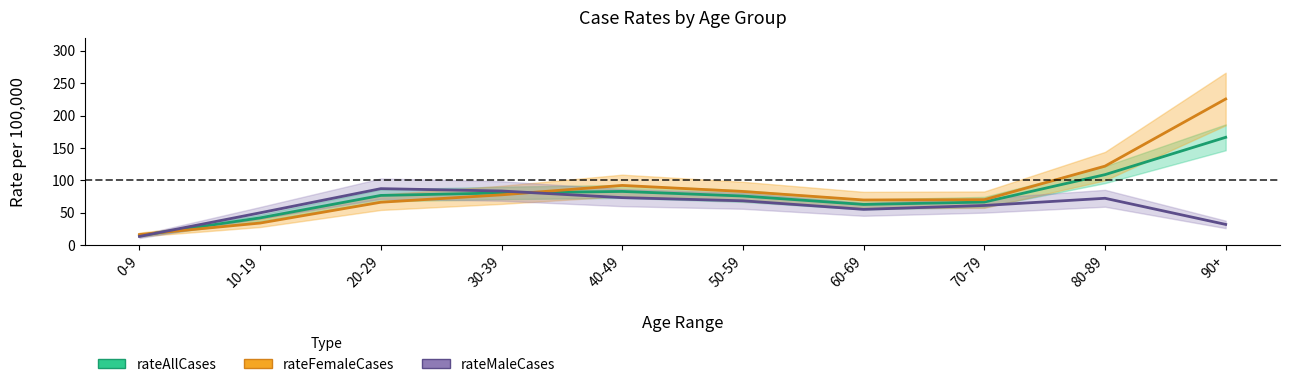

Between 50-59 and 80-89, which series saw the biggest shift?

rateFemaleCases